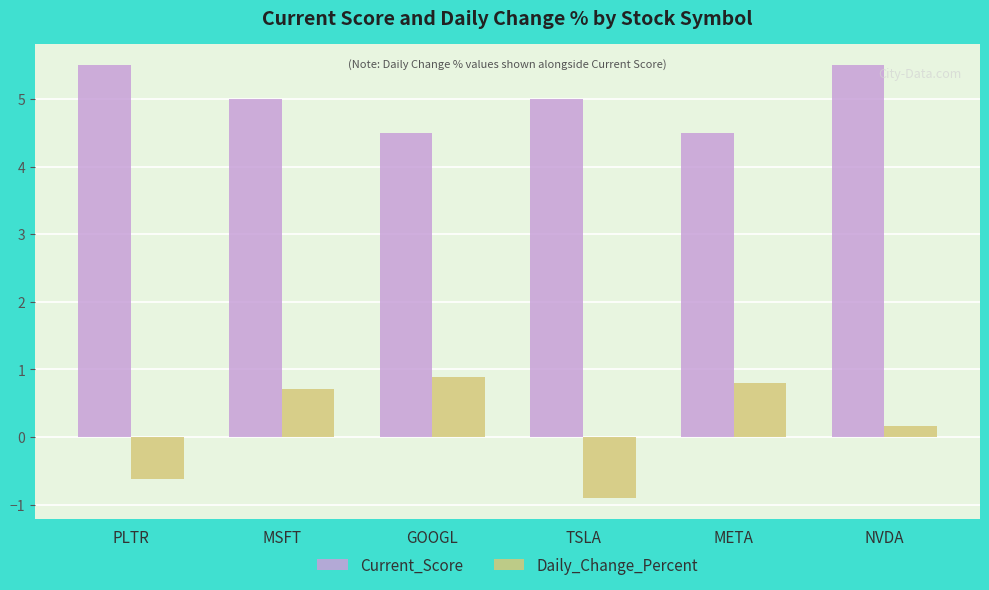

What is the difference between the maximum and minimum values in the Daily_Change_Percent series?

1.8